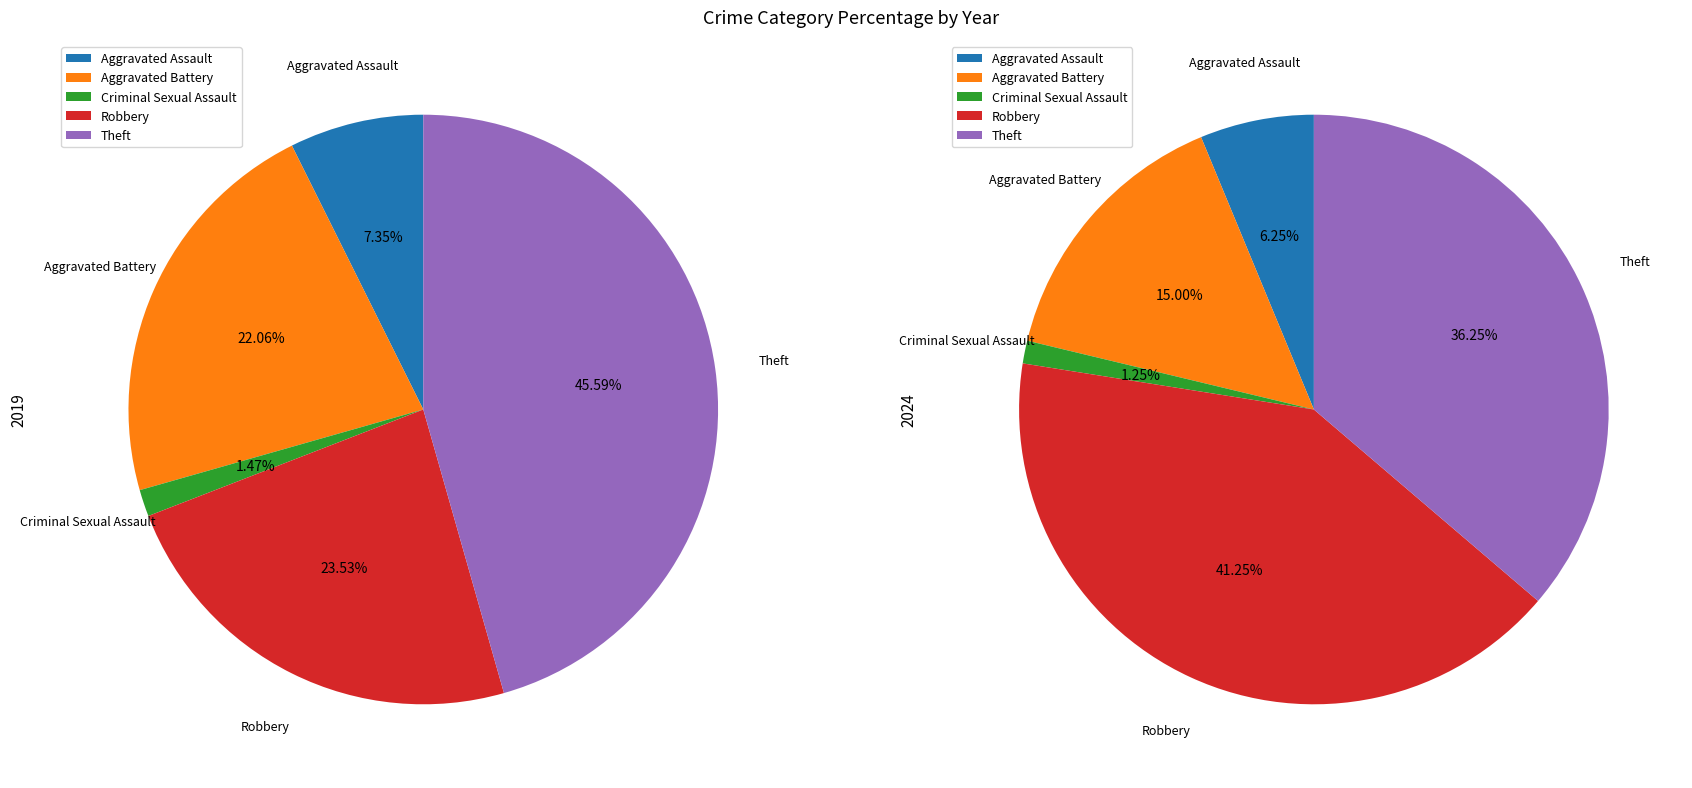

True or false: Robbery accounts for 24% of the total.

True